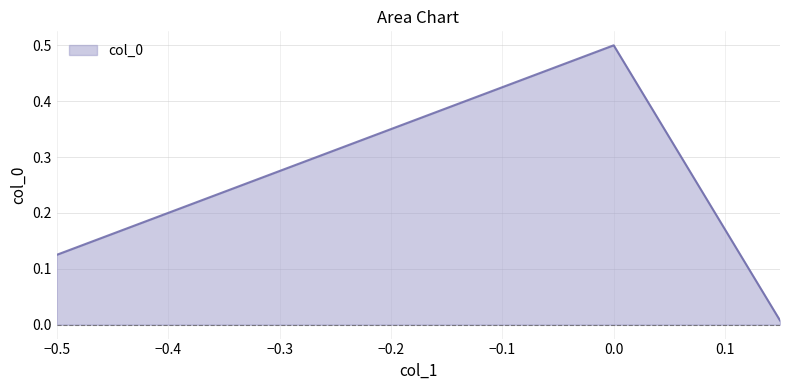

What is the difference between the maximum and minimum values?

0.5